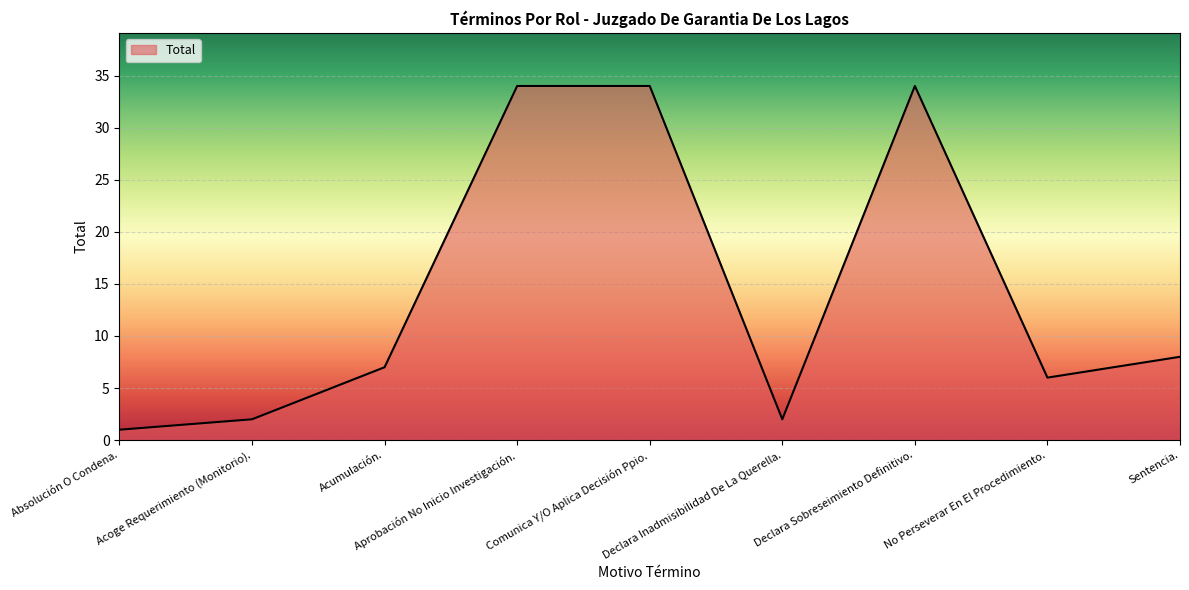

True or false: there are more than 0 points higher than both neighbors.

True